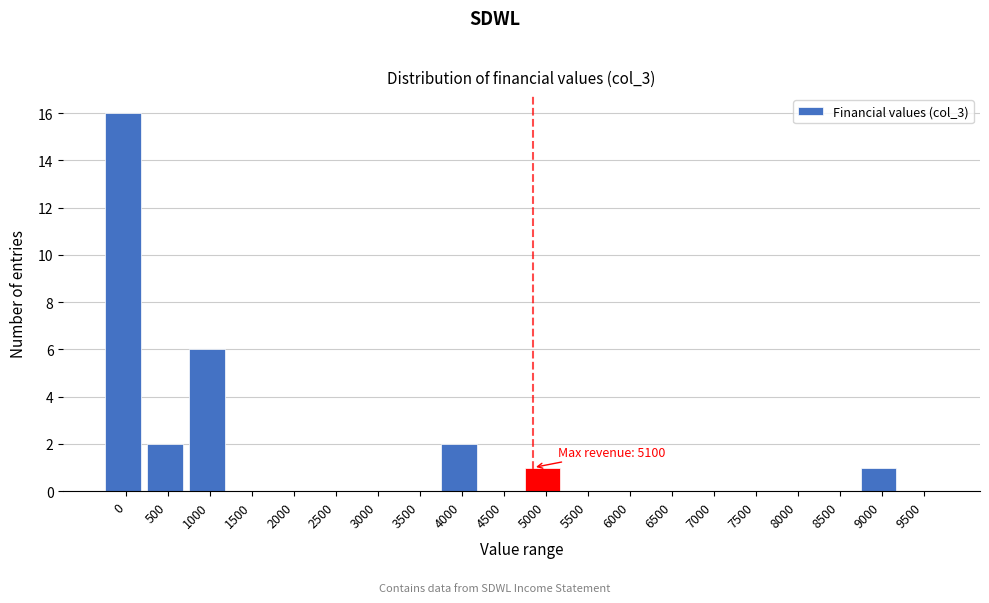

Reading right to left, what are all the values shown in this chart?

9500=0	9000=1	8500=0	8000=0	7500=0	7000=0	6500=0	6000=0	5500=0	5000=1	4500=0	4000=2	3500=0	3000=0	2500=0	2000=0	1500=0	1000=6	500=2	0=16